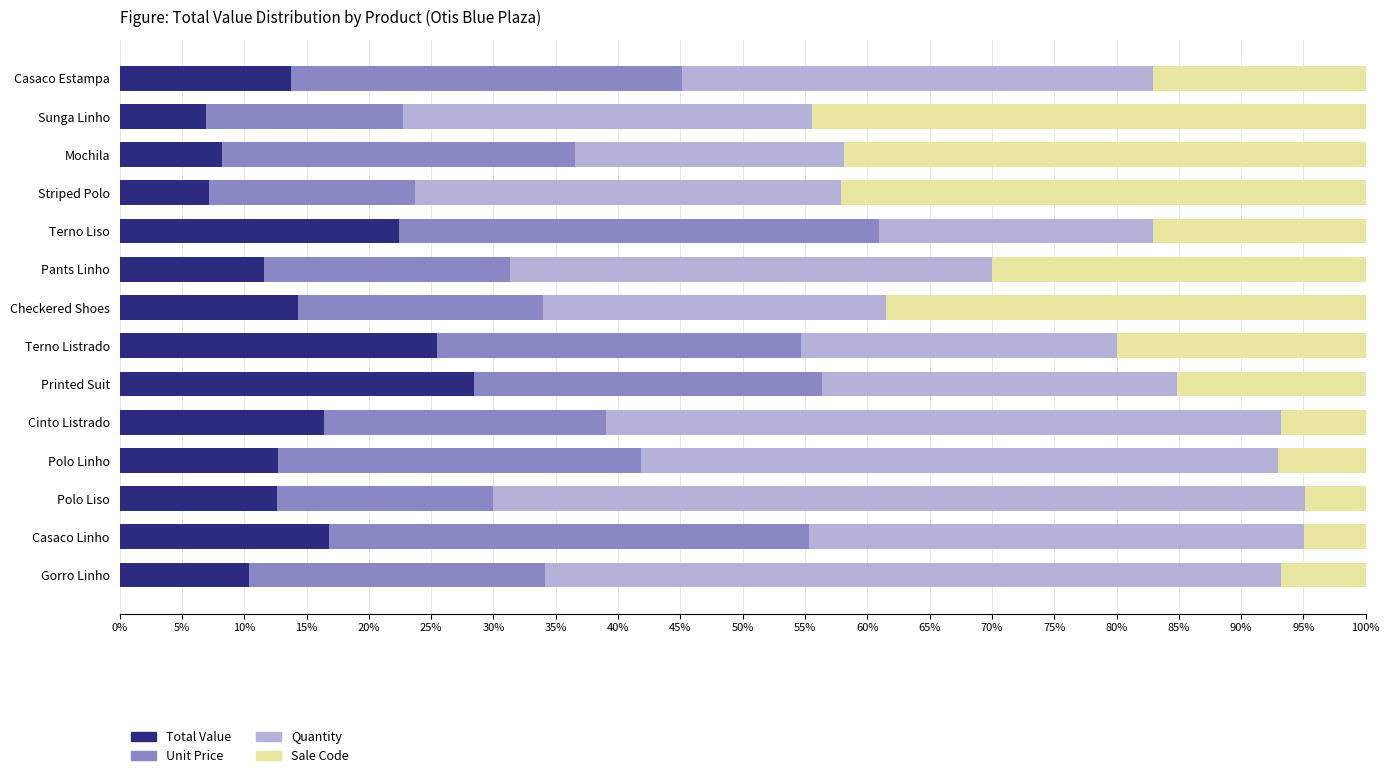

What is the total value across all series at Sunga Linho?

100.0